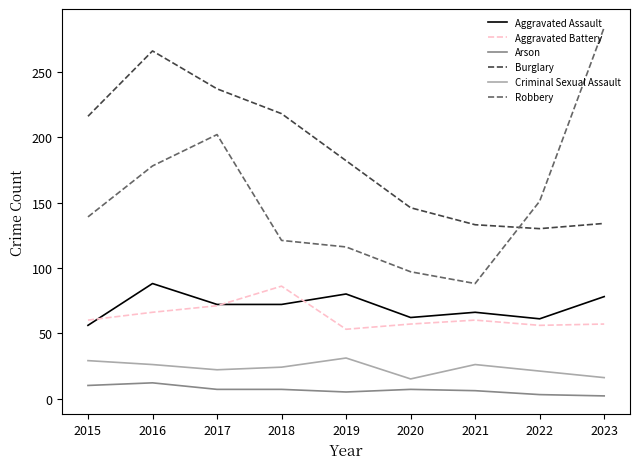

True or false: Burglary has more than 1 interior local peaks.

False